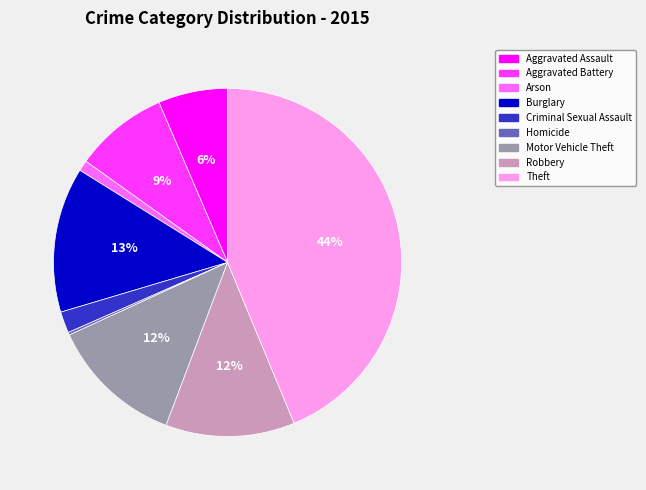

Does Burglary account for over 50% of the chart?

No